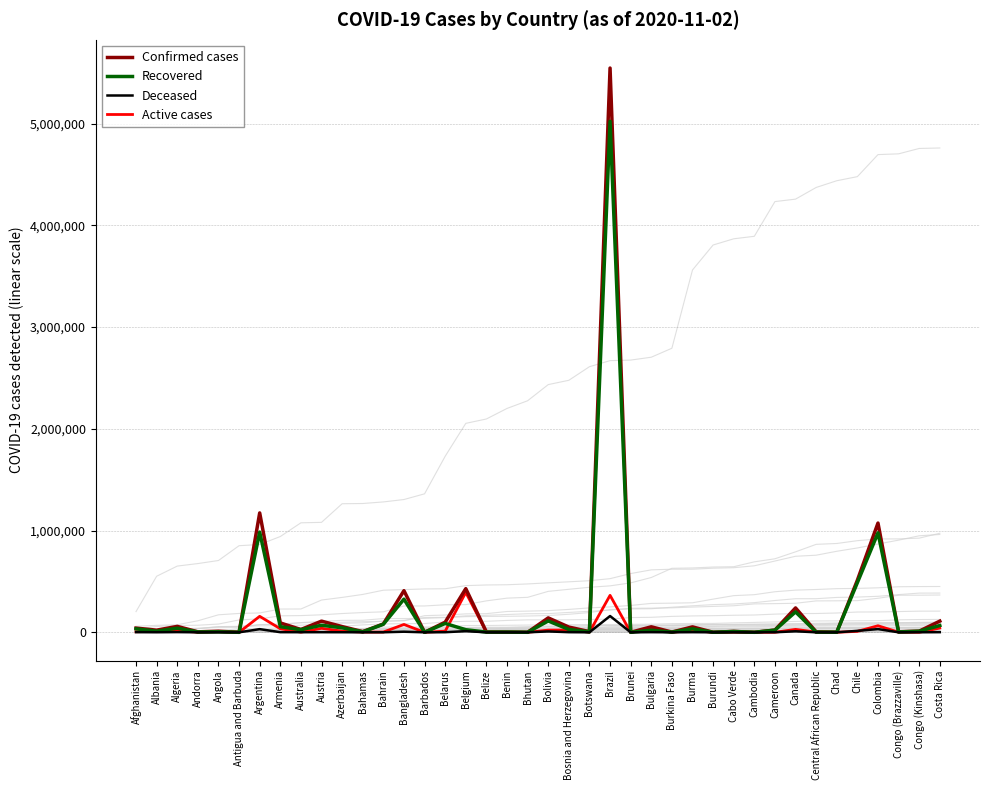

The Confirmed cases series shows 21323 at Afghanistan. True or false?

False